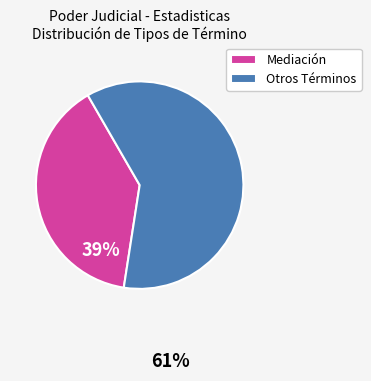

Combined, do Otros Términos and Mediación account for over 50%?

Yes